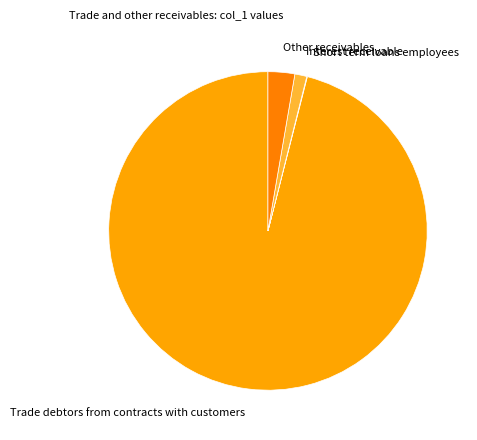

The Other receivables slice represents 3% of the pie. True or false?

True